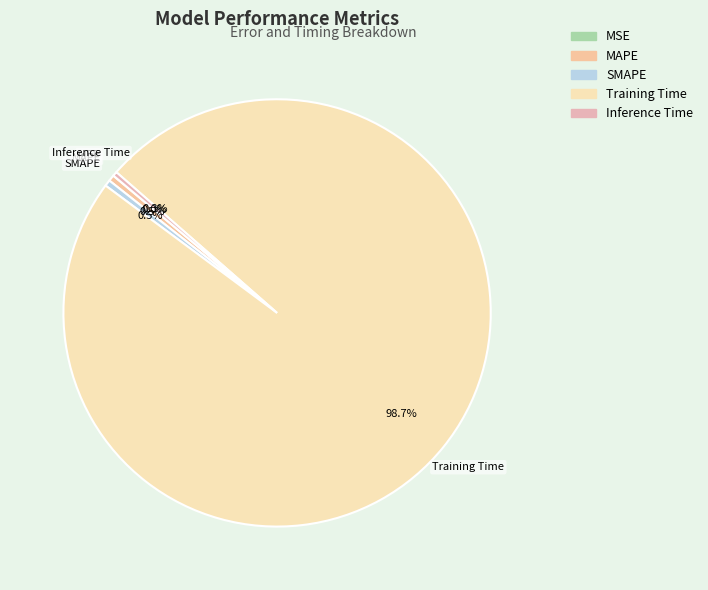

Is the sum of SMAPE and MAPE greater than half?

No